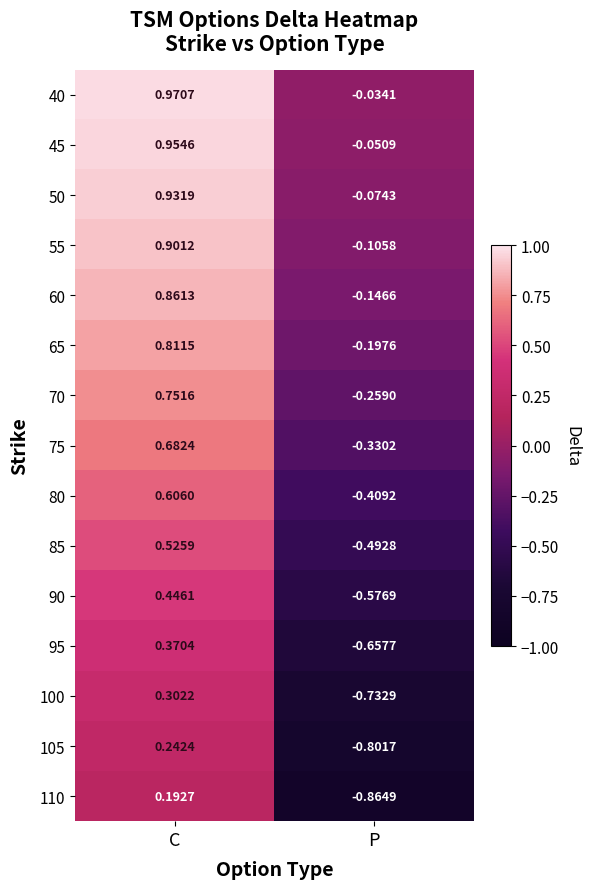

At which category does the chart reach its minimum across all series?

P